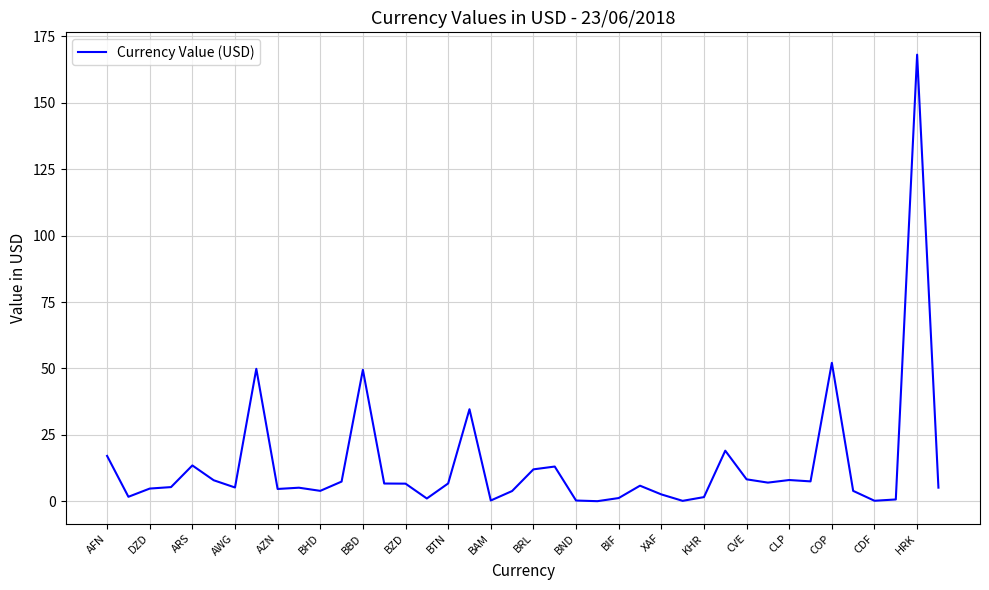

What is the difference between the maximum and minimum values?

168.0